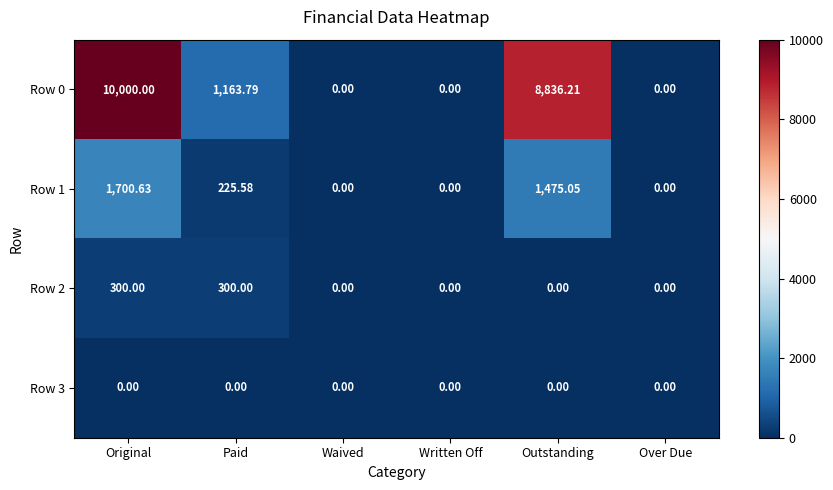

What is the maximum value shown in the chart?

10000.0